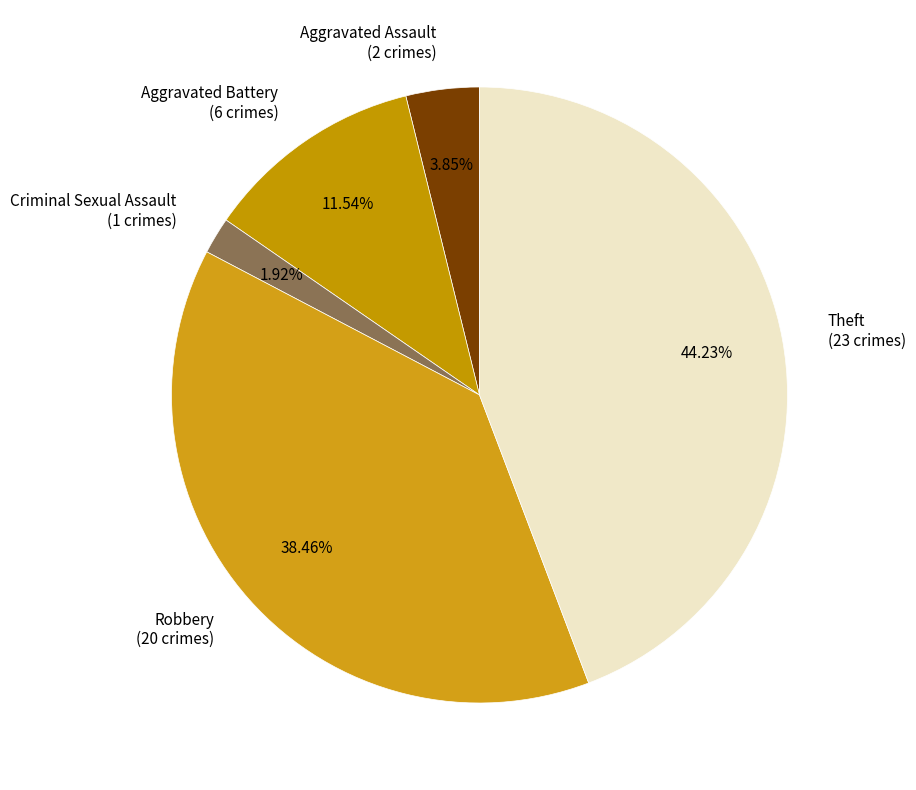

How many segments does this pie chart have?

5